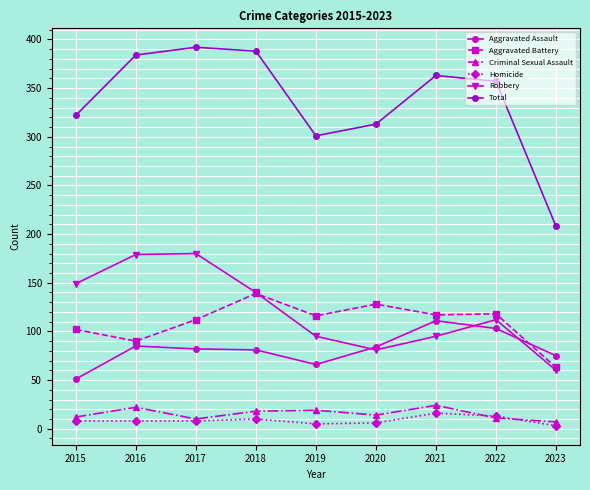

How many interior local peaks does the Robbery series have?

2